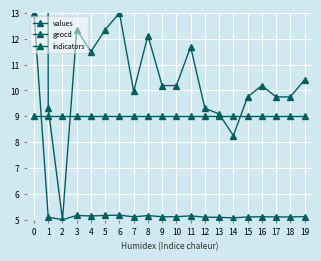

Which series has the largest total across all categories?

values